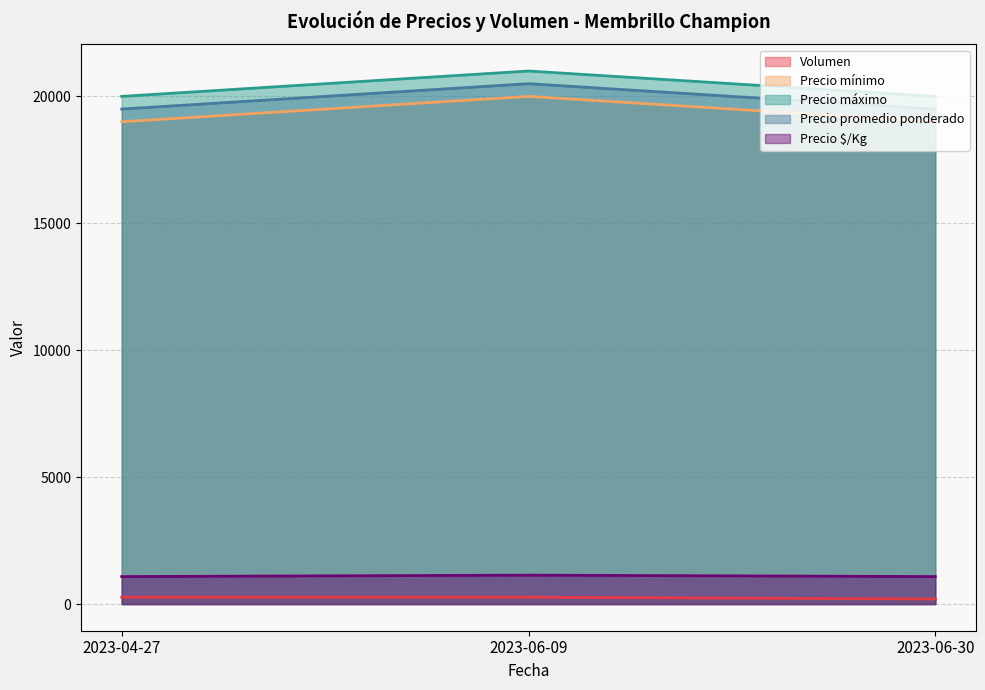

What is the value of the Precio máximo point at the 1st from the left?

20000